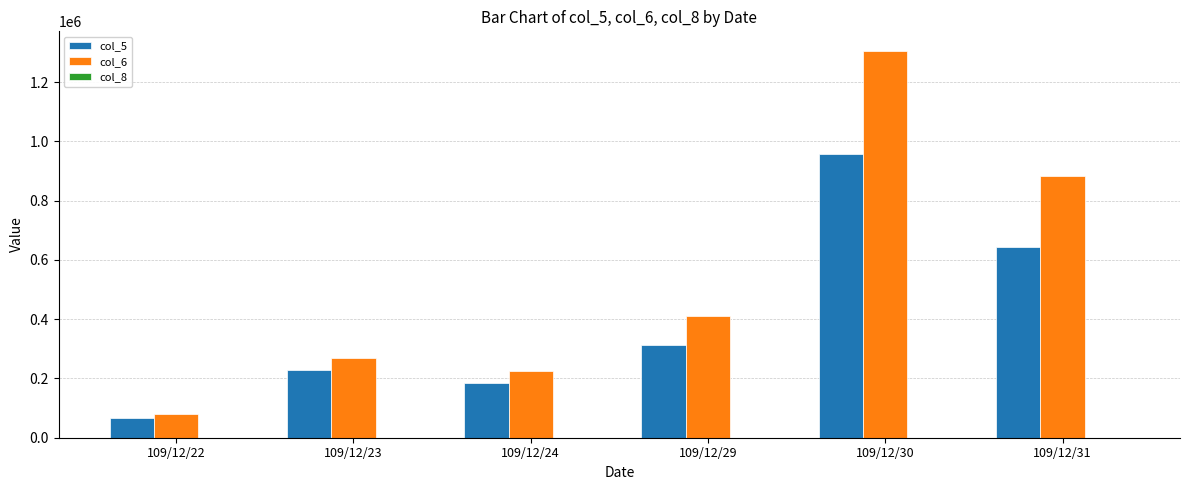

At which category is the sum across all series the highest?

109/12/30